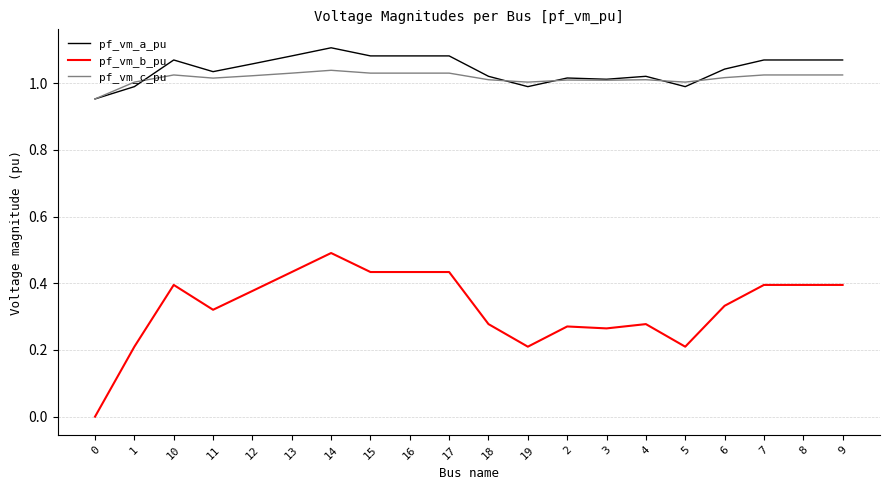

The pf_vm_c_pu series shows 0.6 at 9. True or false?

False